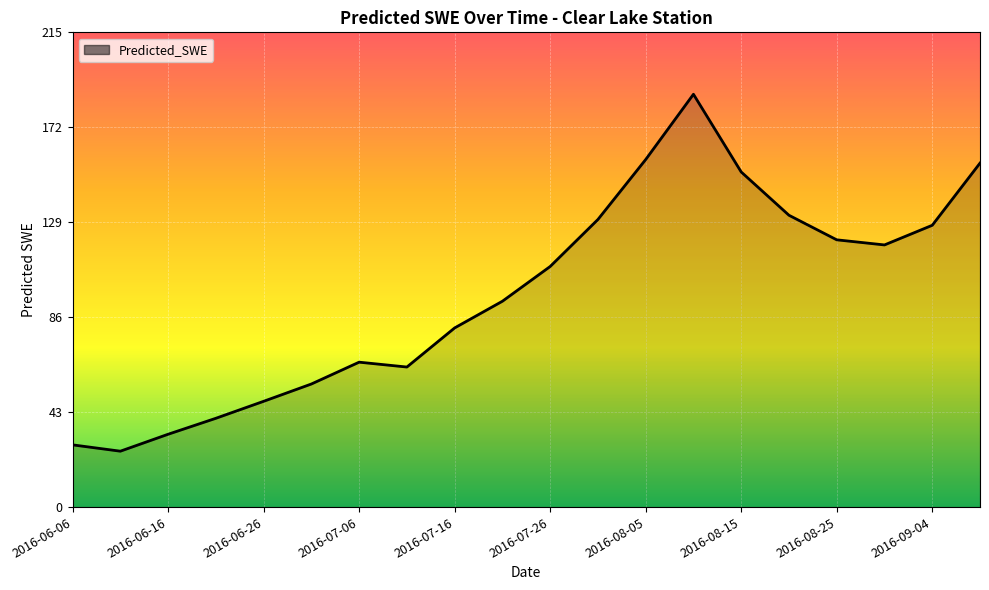

How many values are below 108?

10